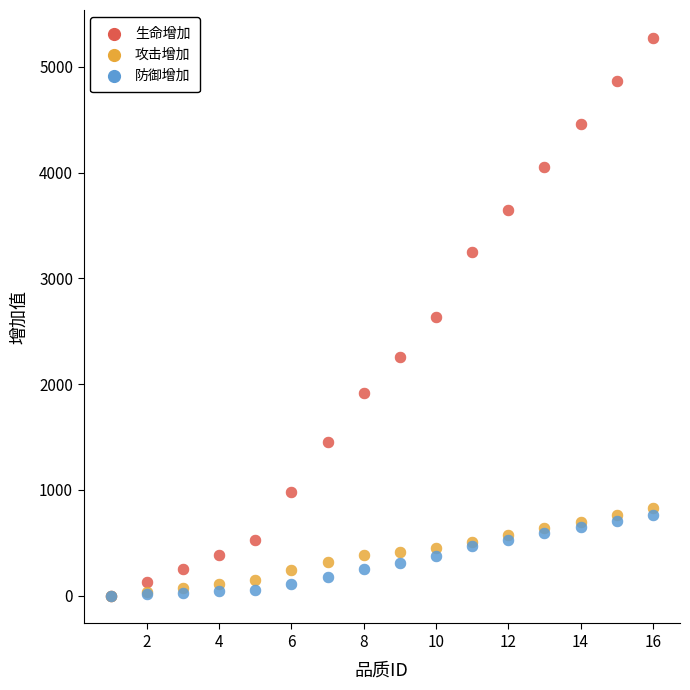

What are all the series names shown in the legend?

生命增加, 攻击增加, 防御增加